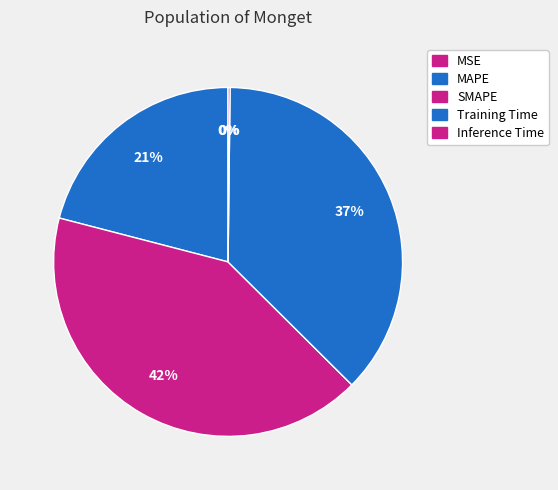

Which has a higher value, Inference Time or Training Time?

Training Time